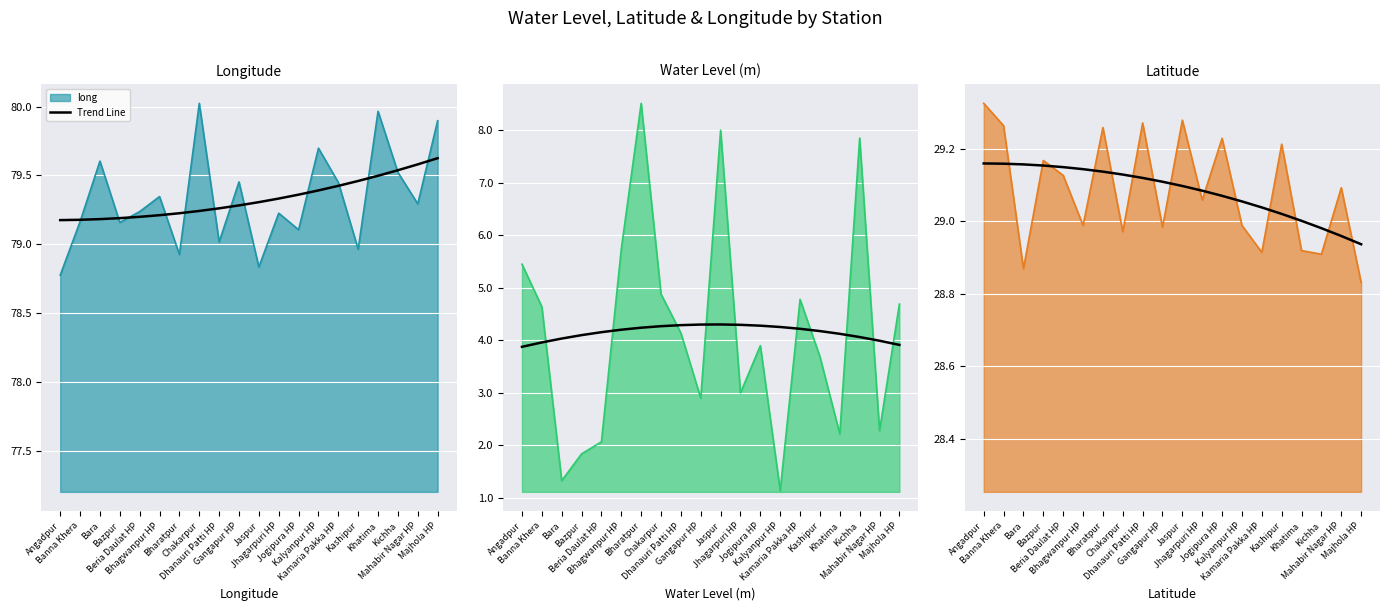

The value at Khatima is 7.5. True or false?

False